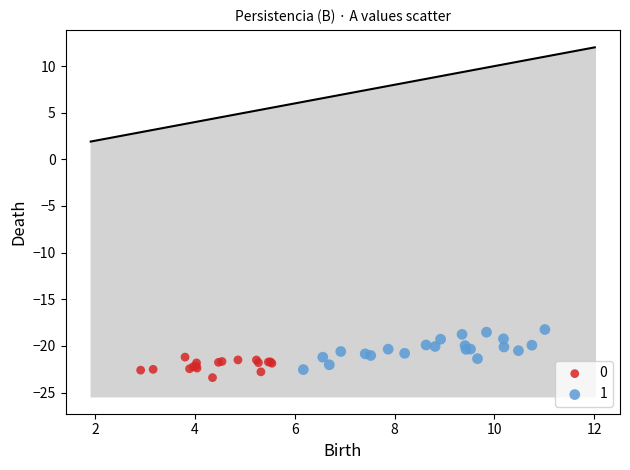

Which series contains the lowest Y value?

0